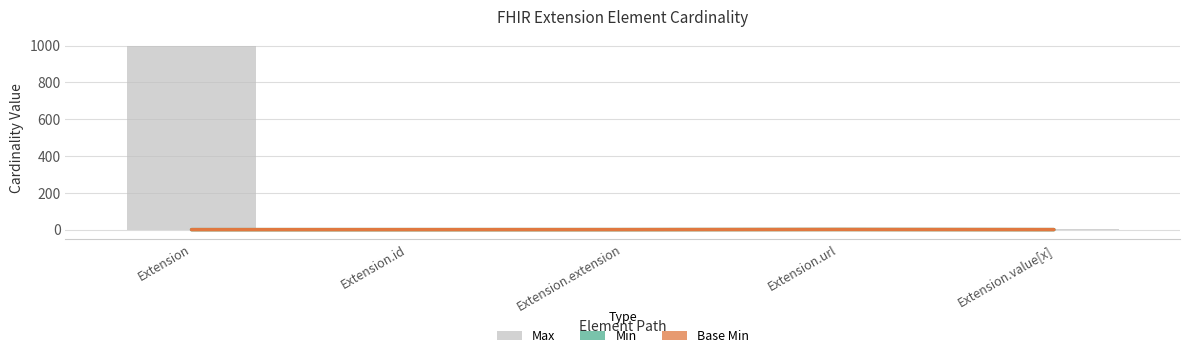

At which label does Min reach its peak?

Extension.url